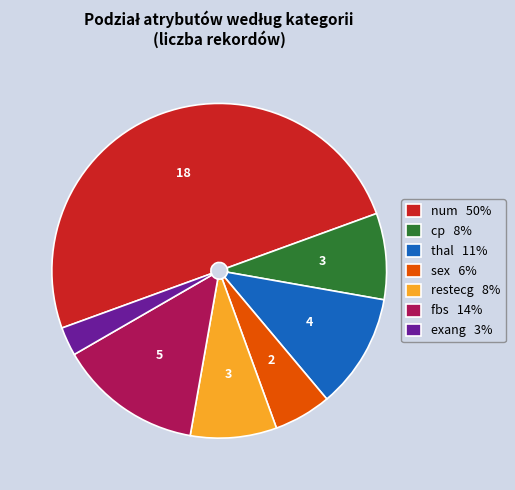

Combined, do restecg 8% and thal 11% account for over 50%?

No